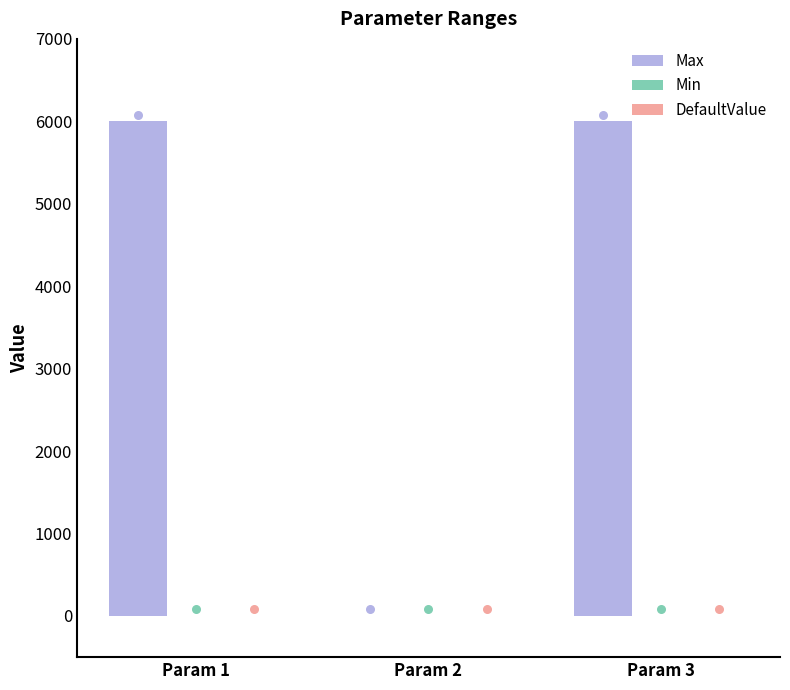

Which series reaches the minimum Y coordinate?

Min